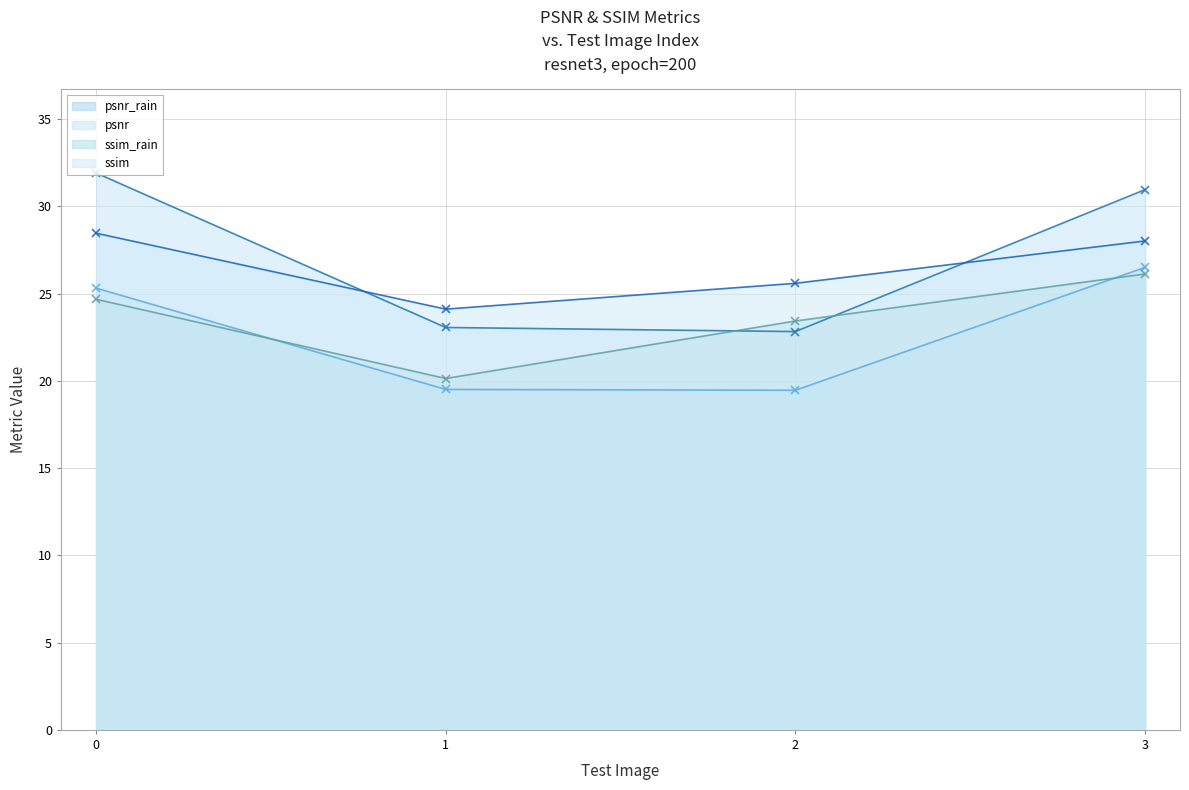

How many interior local valleys does the psnr_rain series have?

1